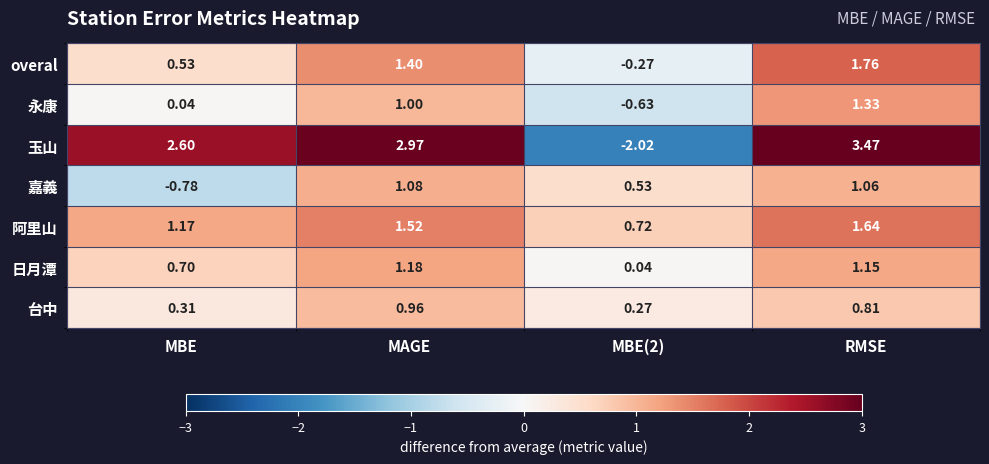

Is the value of 阿里山 at RMSE greater than the value of 永康 at RMSE?

Yes